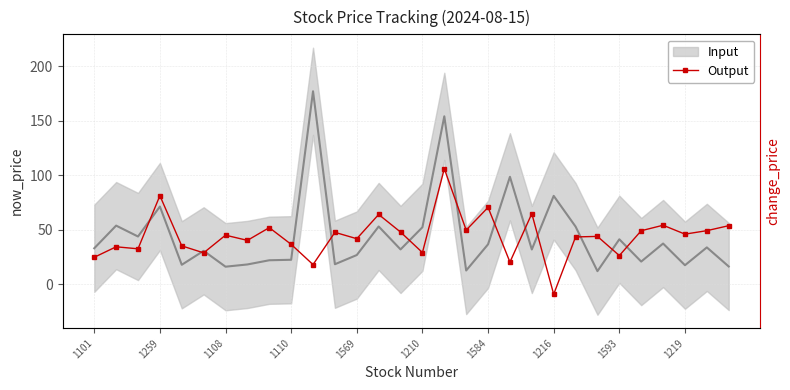

How many data points does each series have?

30